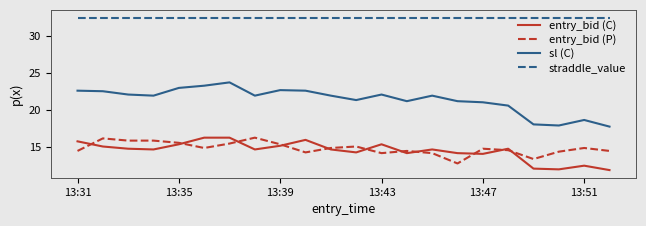

How many lines are shown in the chart?

4